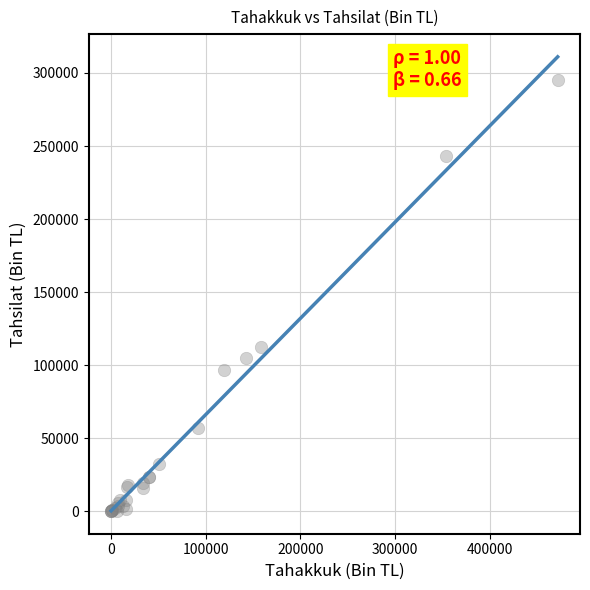

What Y value in the scatter plot is closest to 147590?

112654